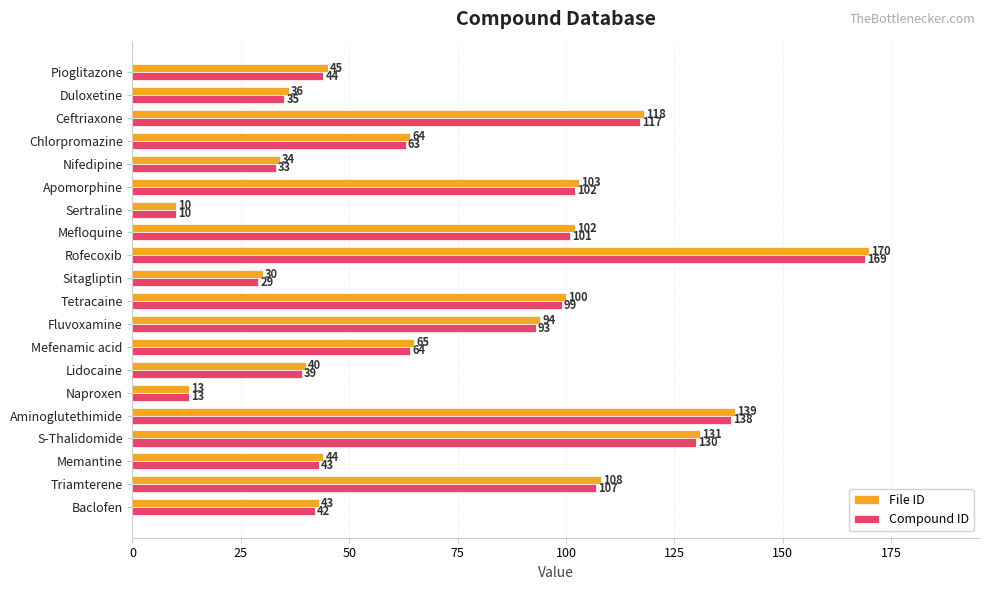

At how many categories does at least one series exceed 154?

1